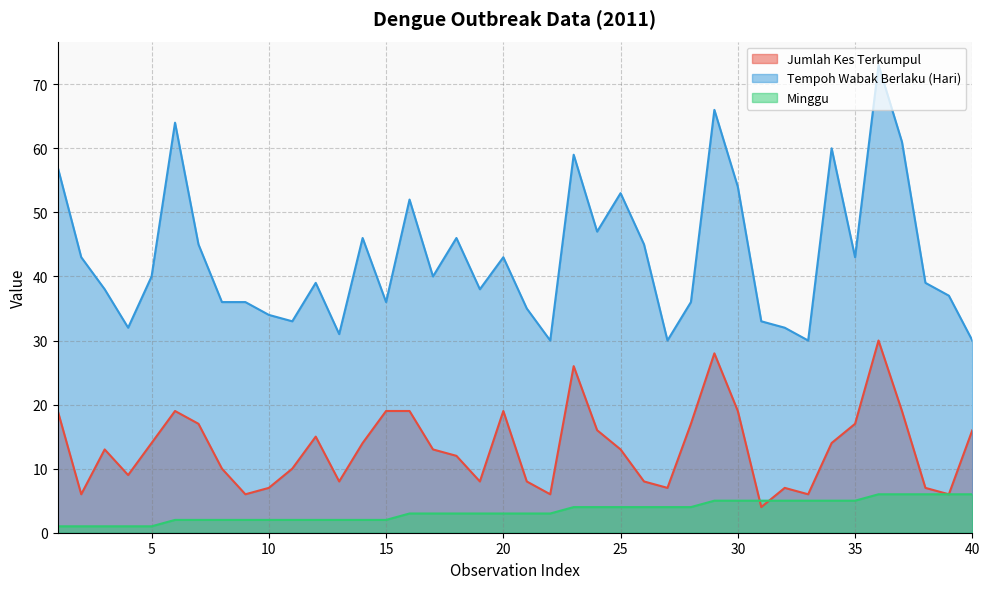

True or false: Tempoh Wabak Berlaku (Hari) and Minggu intersect in this chart.

False